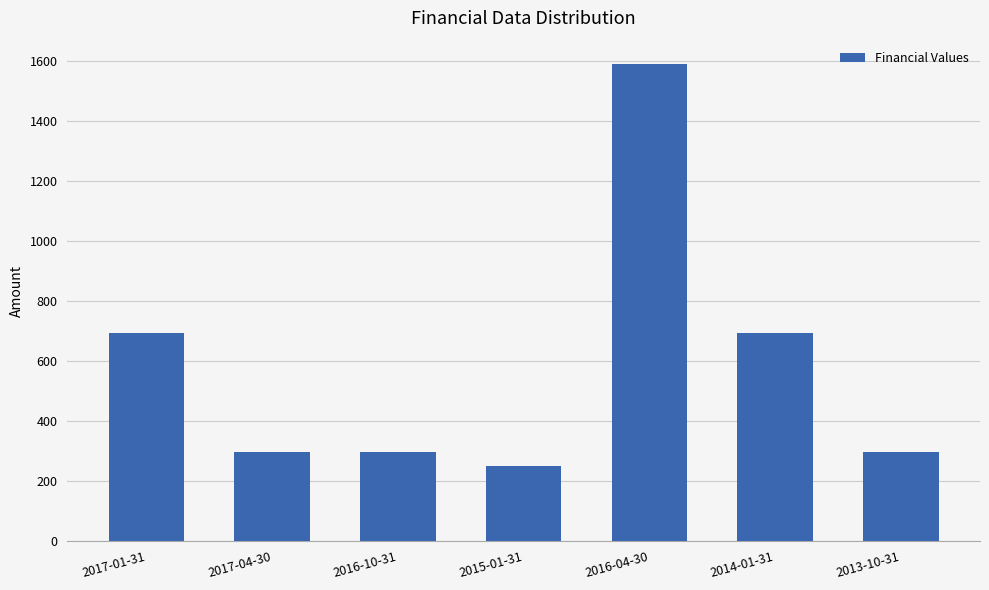

Between 2013-10-31 and 2017-01-31, which is larger?

2017-01-31